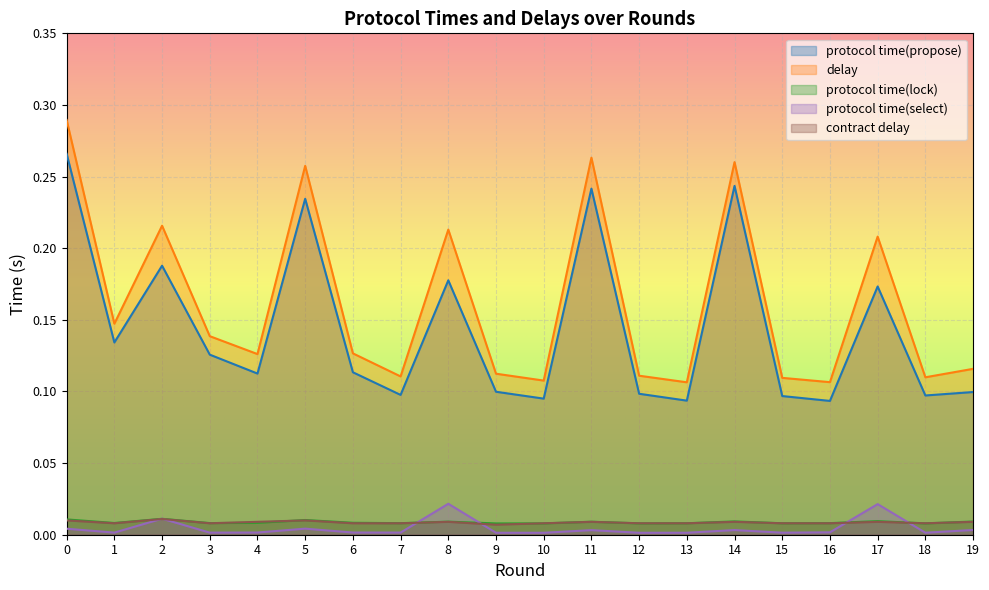

Reading left to right, transcribe all the data shown in this chart.

protocol time(propose): 0.3	0.1	0.2	0.1	0.1	0.2	0.1	0.1	0.2	0.1	0.1	0.2	0.1	0.1	0.2	0.1	0.1	0.2	0.1	0.1
delay: 0.3	0.1	0.2	0.1	0.1	0.3	0.1	0.1	0.2	0.1	0.1	0.3	0.1	0.1	0.3	0.1	0.1	0.2	0.1	0.1
protocol time(lock): 0.0	0.0	0.0	0.0	0.0	0.0	0.0	0.0	0.0	0.0	0.0	0.0	0.0	0.0	0.0	0.0	0.0	0.0	0.0	0.0
protocol time(select): 0.0	0.0	0.0	0.0	0.0	0.0	0.0	0.0	0.0	0.0	0.0	0.0	0.0	0.0	0.0	0.0	0.0	0.0	0.0	0.0
contract delay: 0.0	0.0	0.0	0.0	0.0	0.0	0.0	0.0	0.0	0.0	0.0	0.0	0.0	0.0	0.0	0.0	0.0	0.0	0.0	0.0